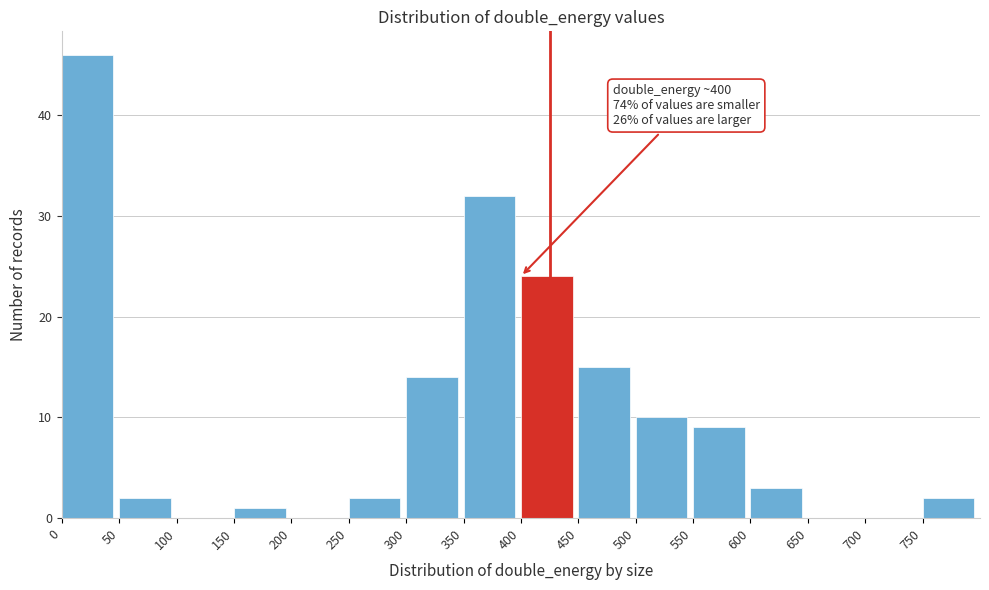

Over which range of the x-axis is the bar tallest?

0 to 50